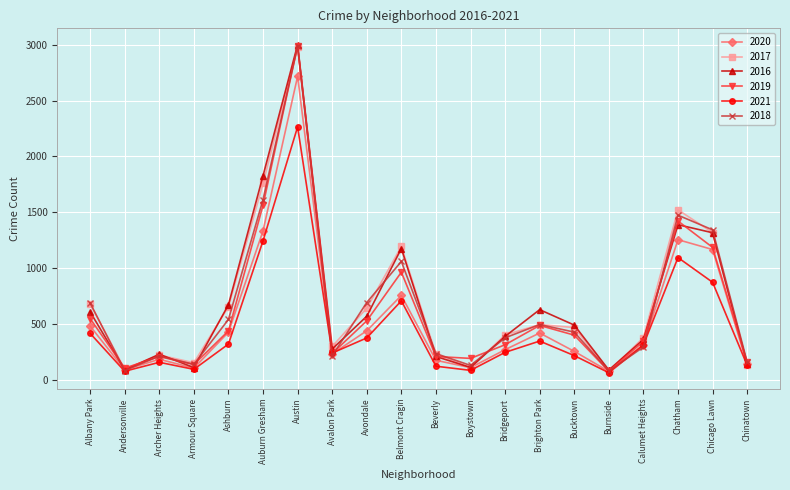

In 2017, how many points are higher than both neighbors (excluding endpoints)?

5